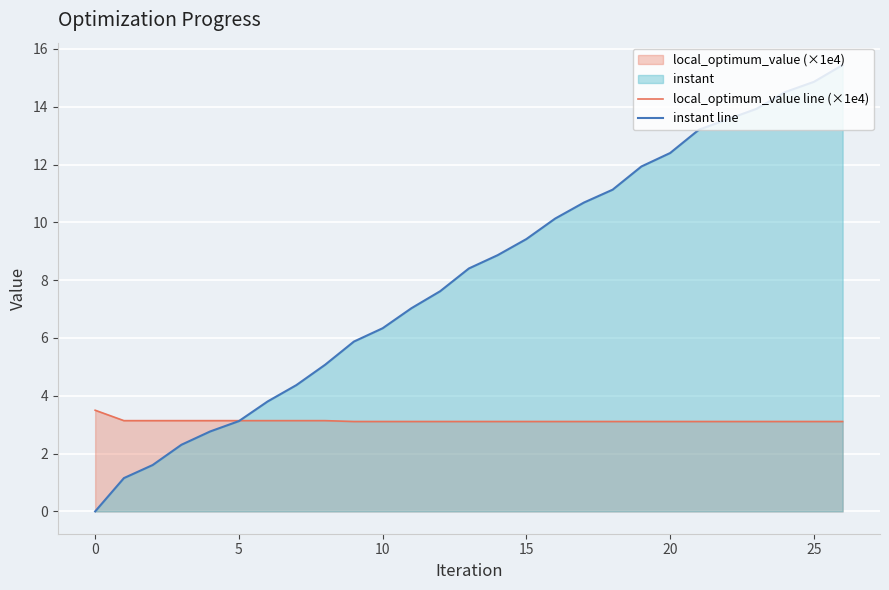

After their last crossing, which series has the higher values: local_optimum_value line (×1e4) or instant line?

instant line